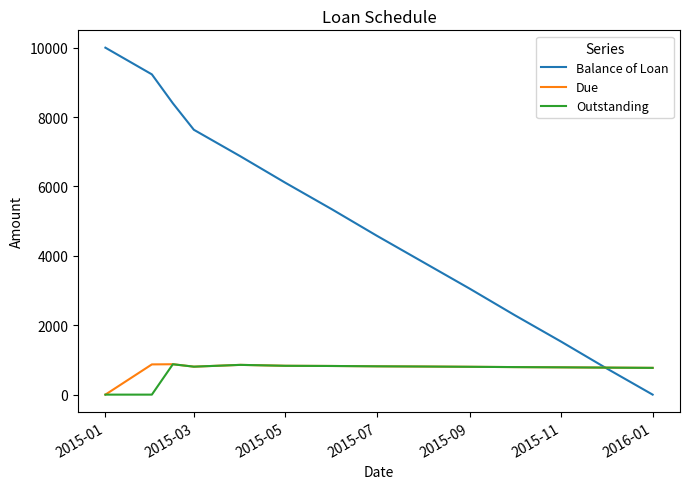

Which series has the largest total across all categories?

Balance of Loan